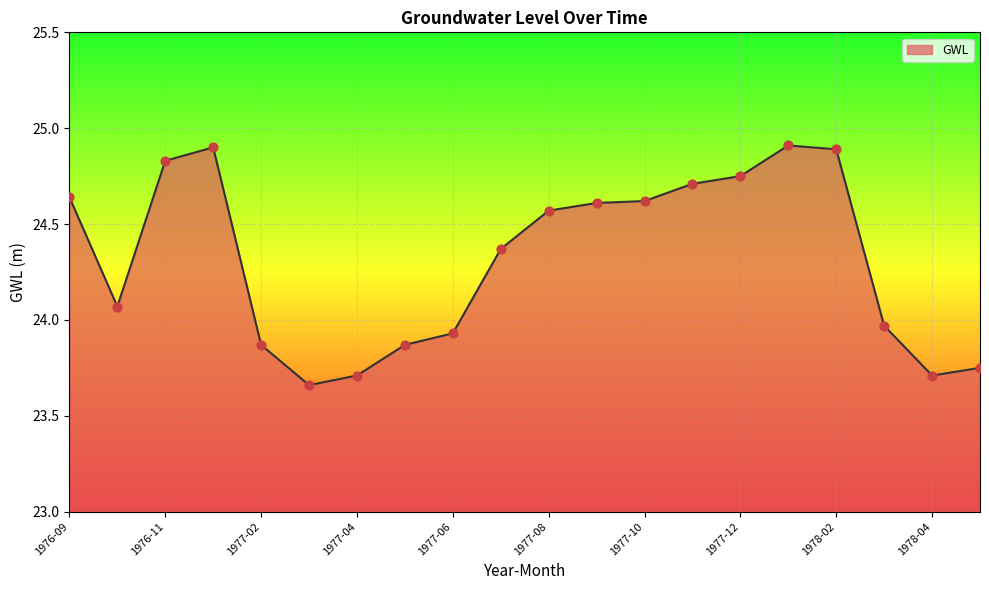

What is the maximum value shown in the chart?

24.9